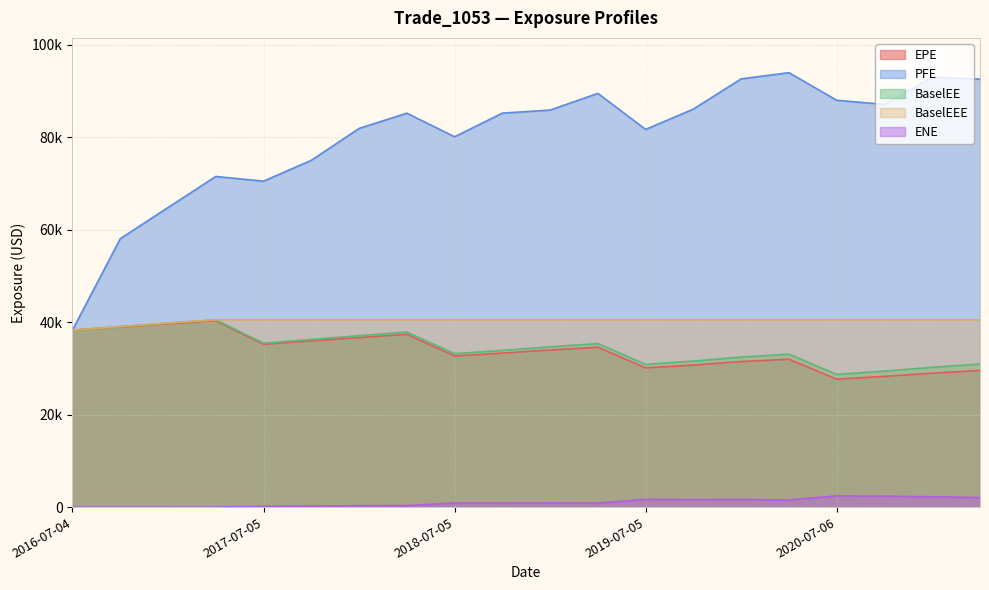

Where is BaselEE nearest to the value 34603?

2019-01-04